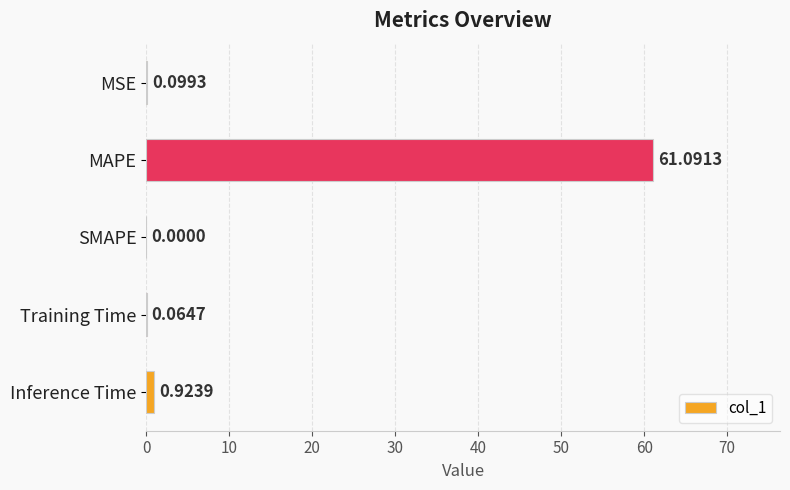

What is the change in value from MSE to Inference Time?

+0.8